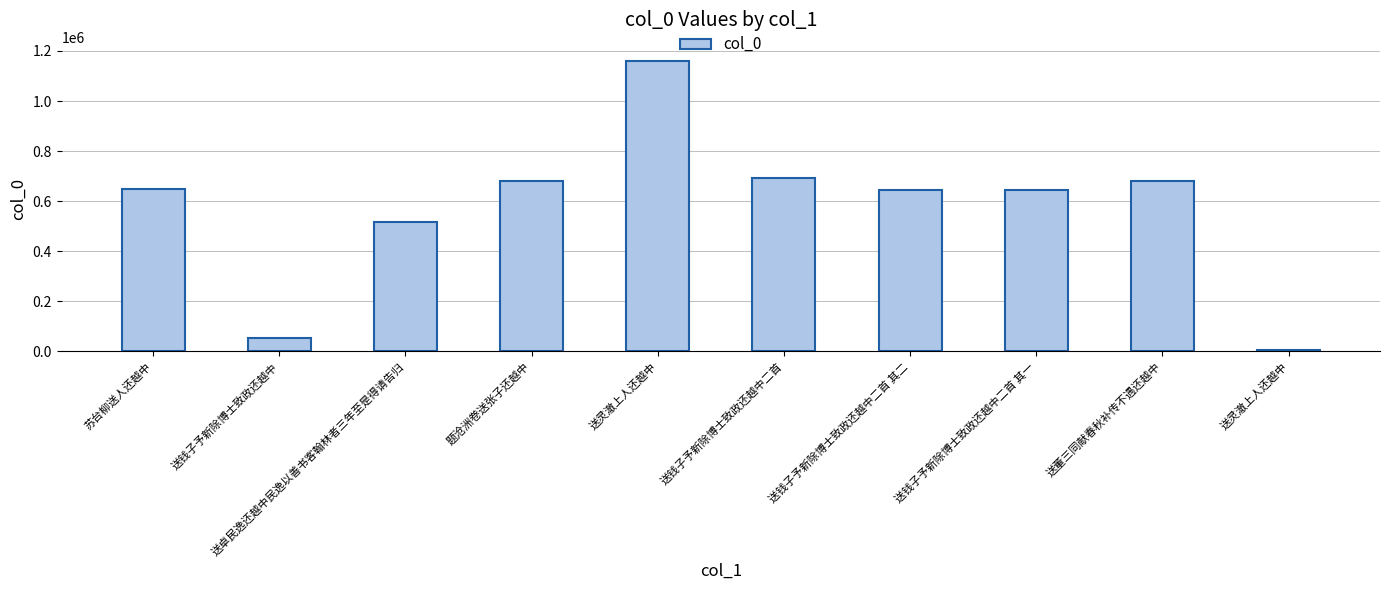

What is the difference between the values at 题沧洲卷送张子还越中 and 送钱子予新除博士致政还越中二首 其二?

33801